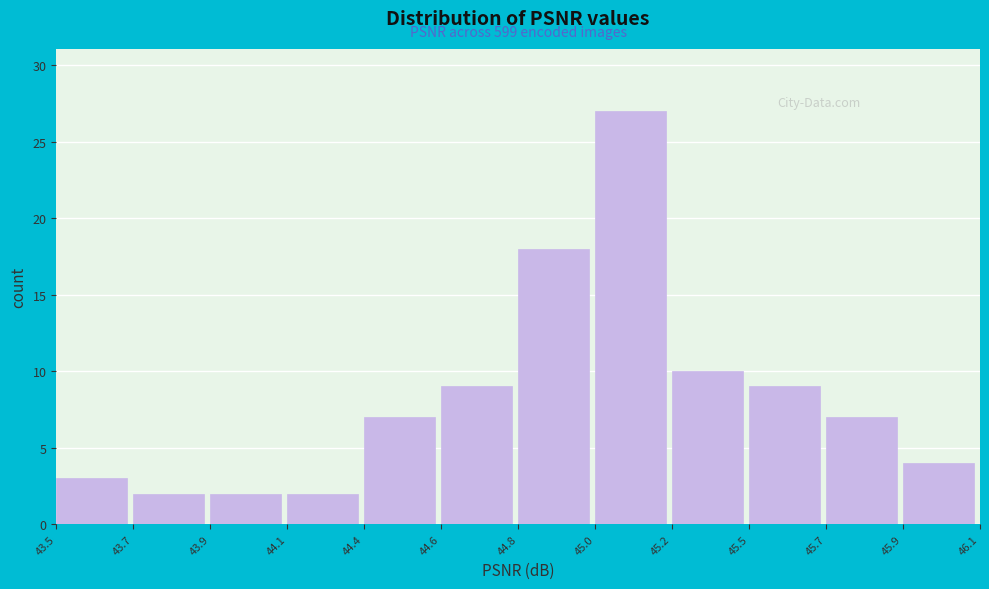

Reading left to right, extract all data points from this chart.

3	2	2	2	7	9	18	27	10	9	7	4